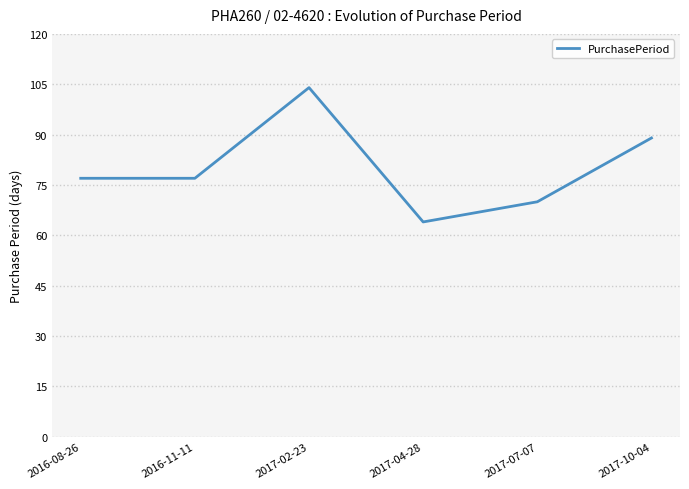

Where is the first local maximum?

2017-02-23